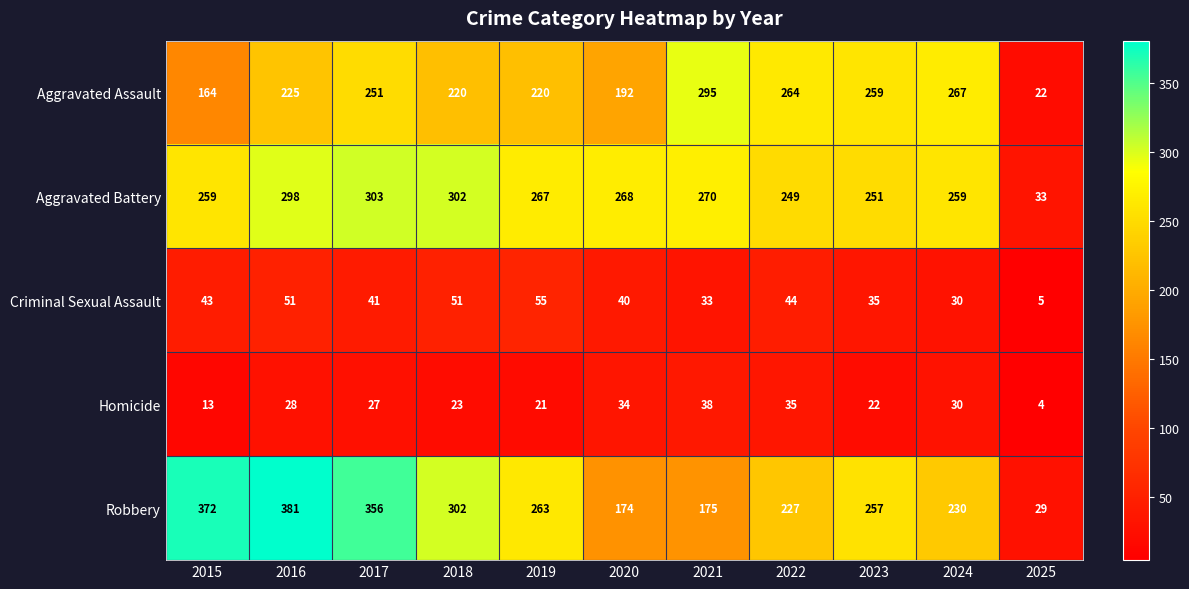

At which category does the chart reach its minimum across all series?

2025